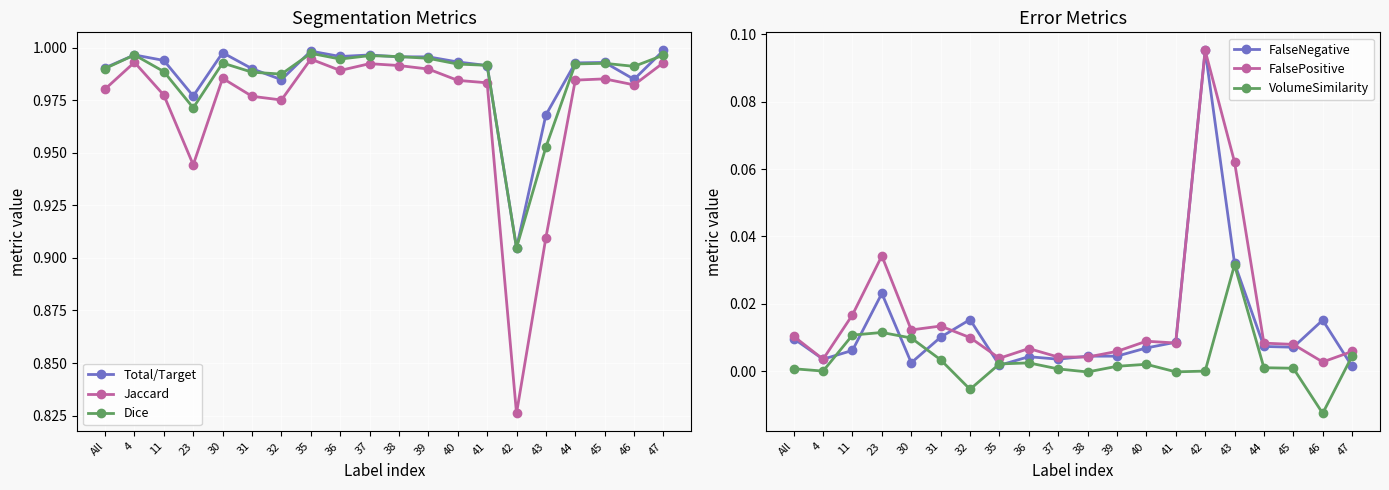

At which label does Jaccard reach its peak?

35